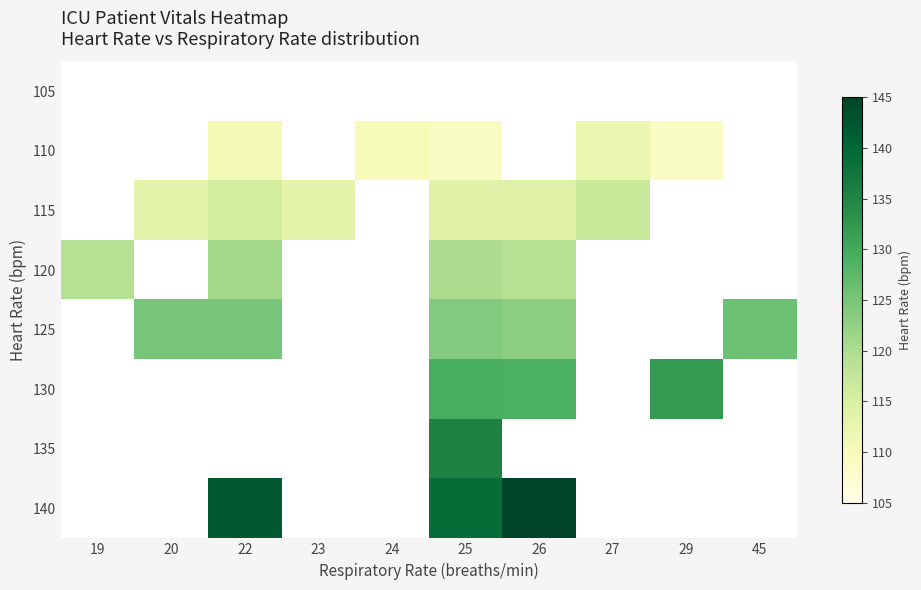

What is the approximate value of 130 at 29?

132.0